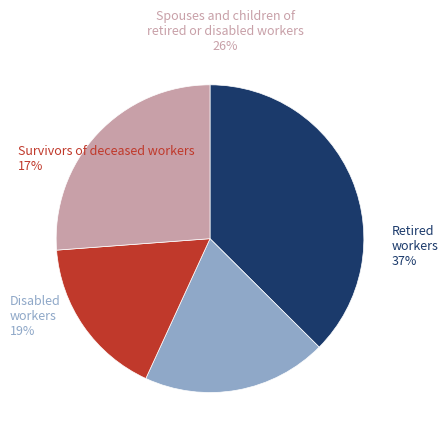

Is there any slice that represents more than half of the pie?

No